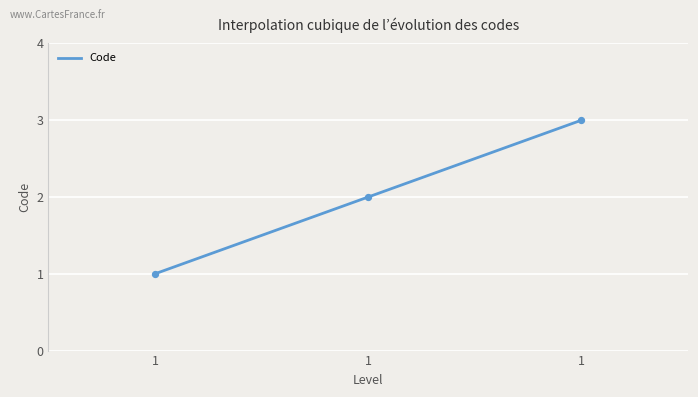

What is the change in value from 1 to 1?

+2